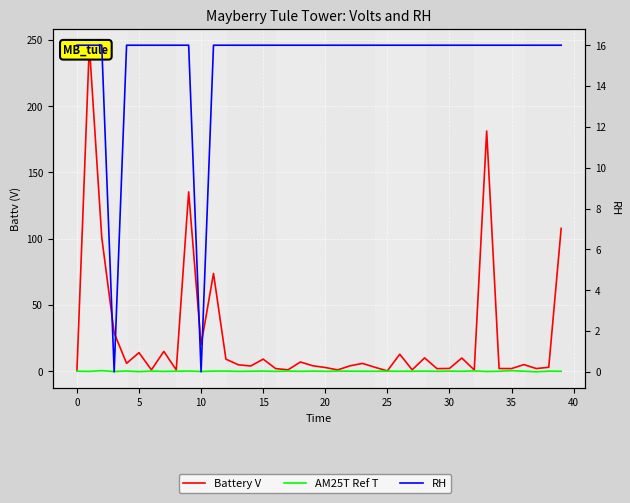

How many lines are shown in the chart?

3